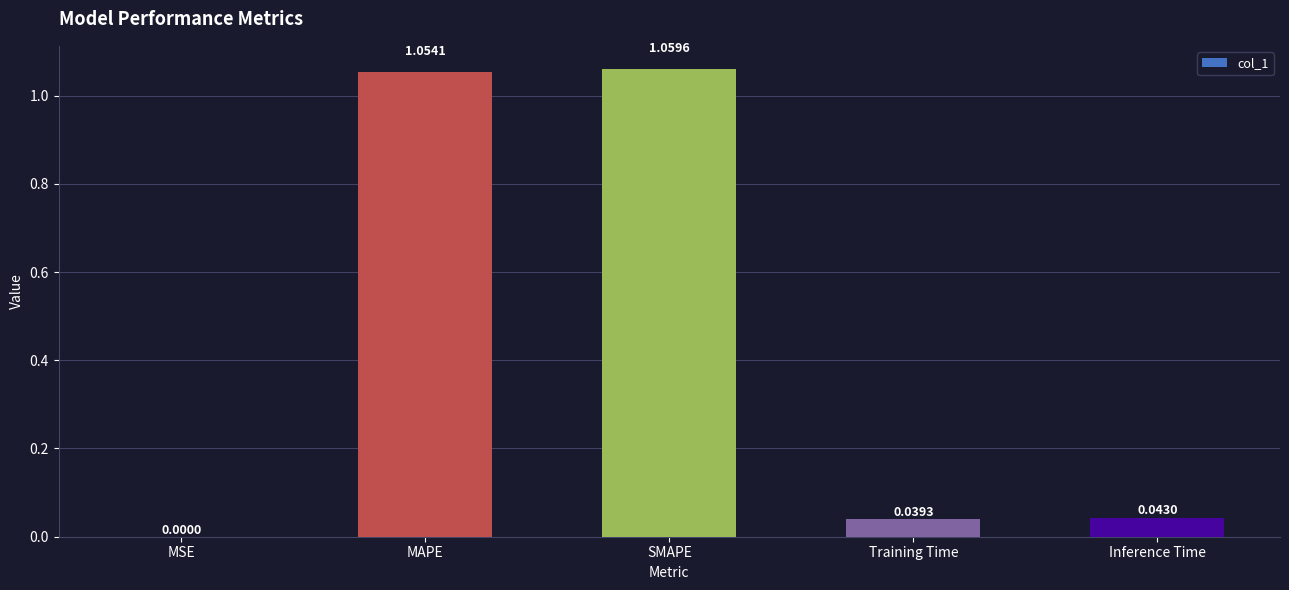

Where is the data nearest to the value 0?

MSE